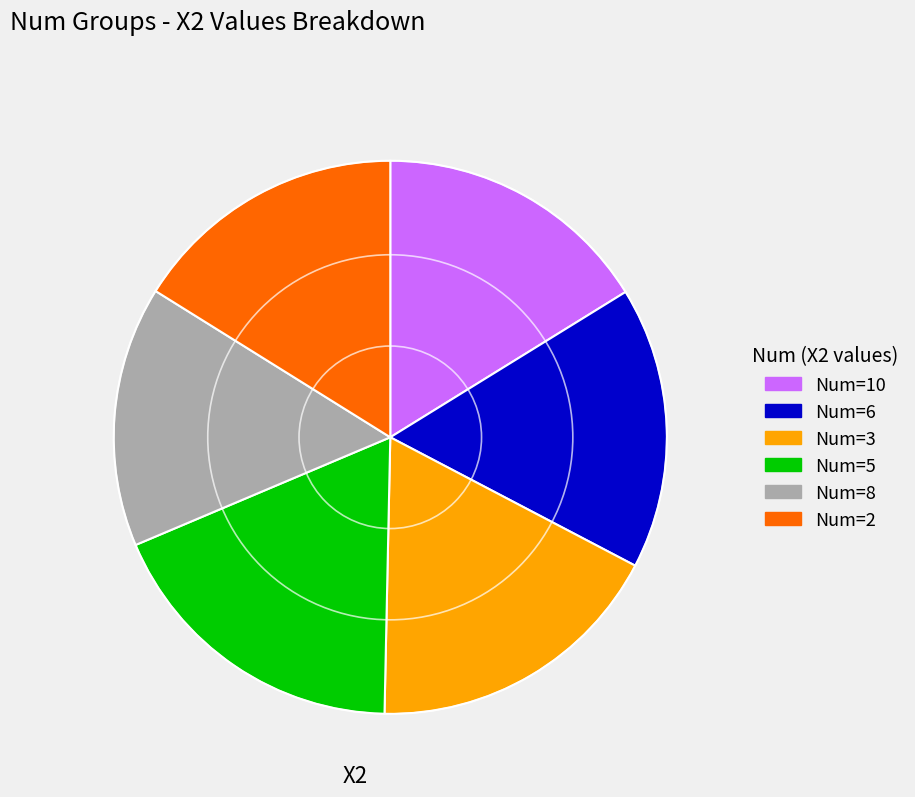

Is there a majority slice in this chart?

No